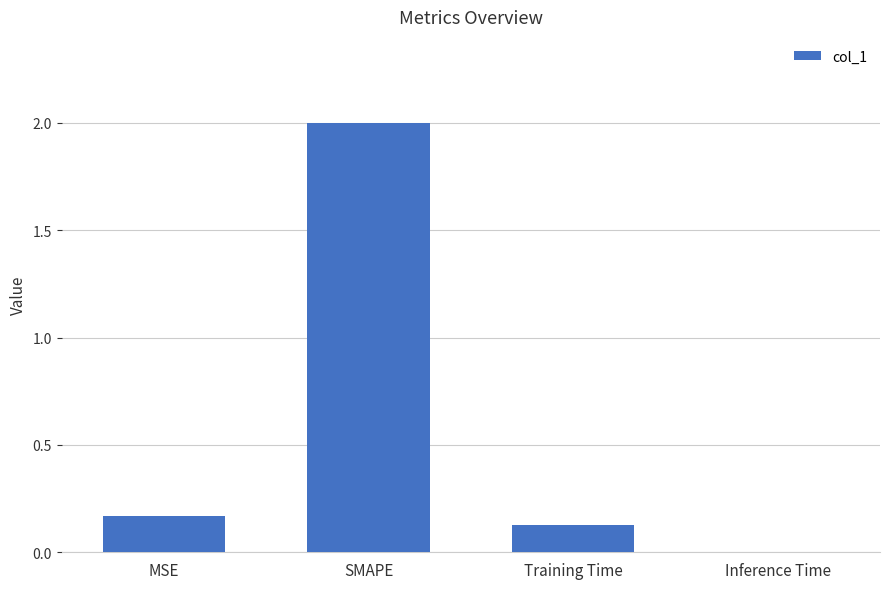

Which category has the highest value across all series?

SMAPE